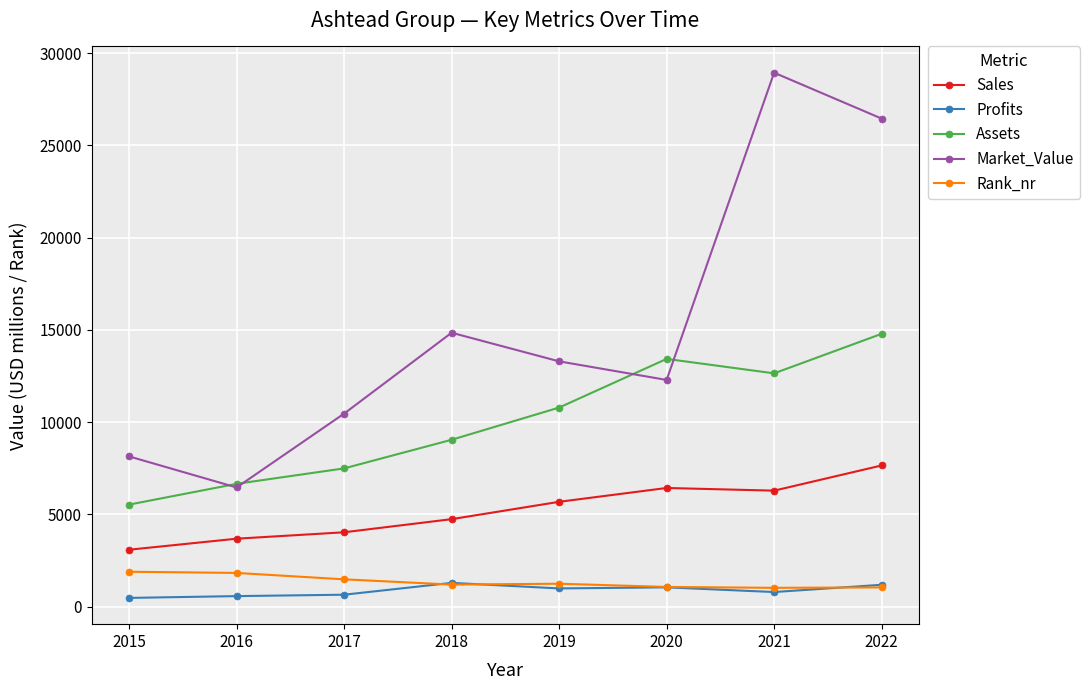

True or false: Sales has a value of 3680.0 at 2016.

True